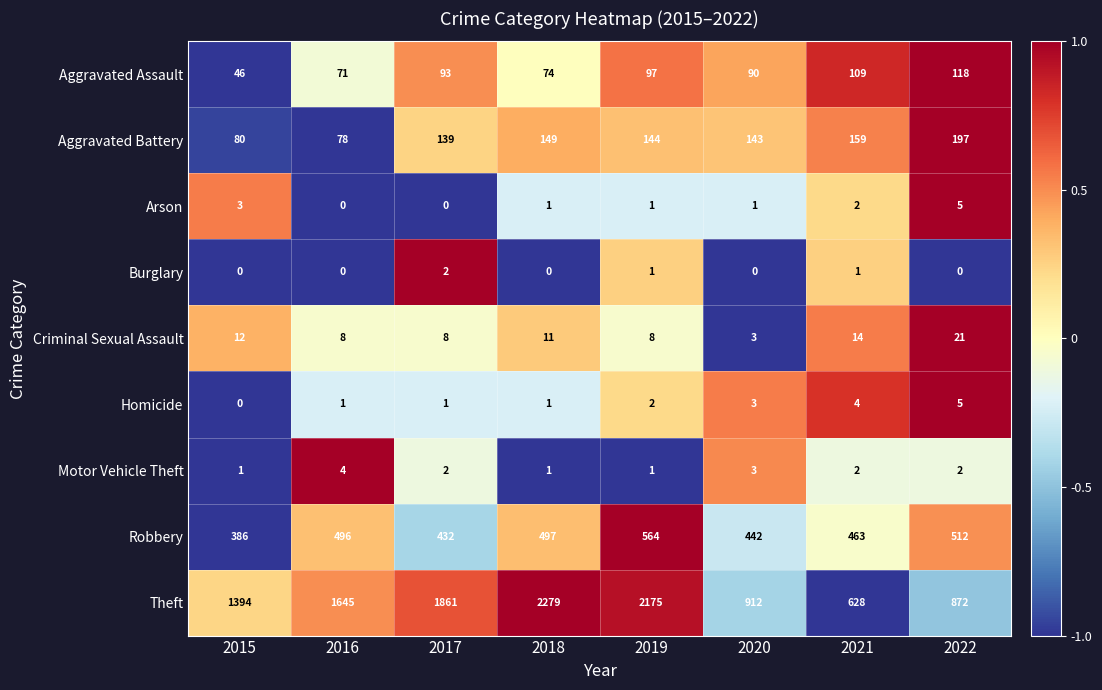

What is the greatest value displayed?

2279